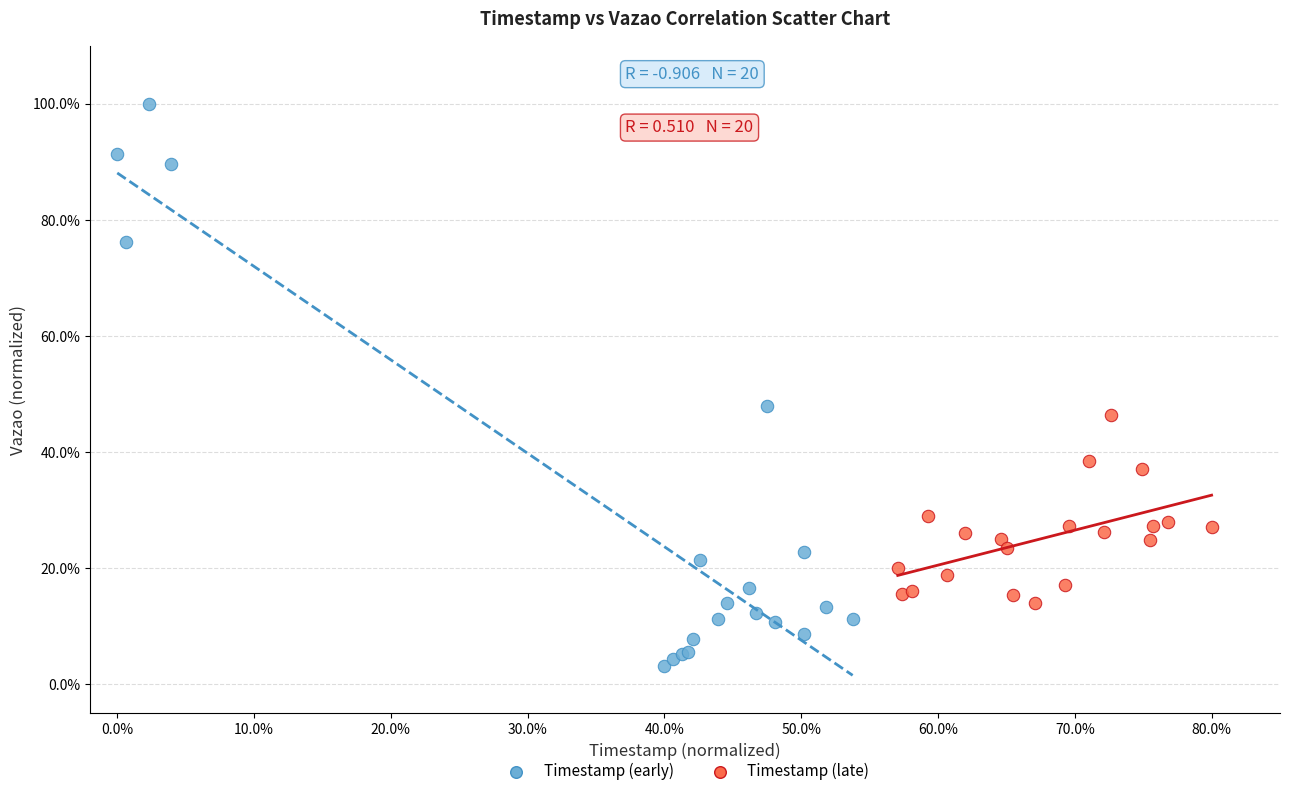

Which series contains the highest Y value?

Timestamp (early)